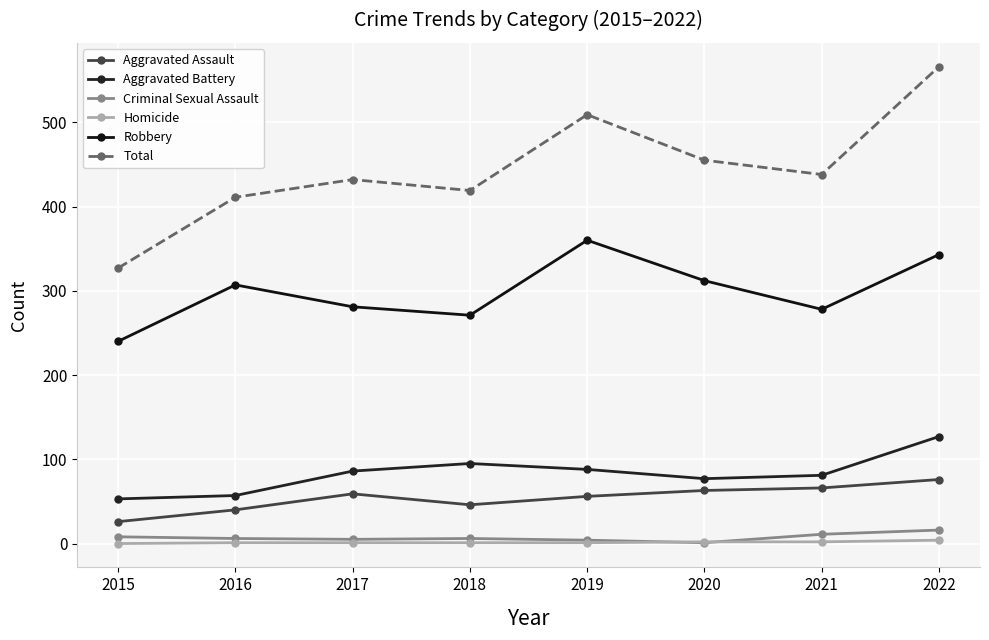

The value of Total at 2016 is 411. True or false?

True